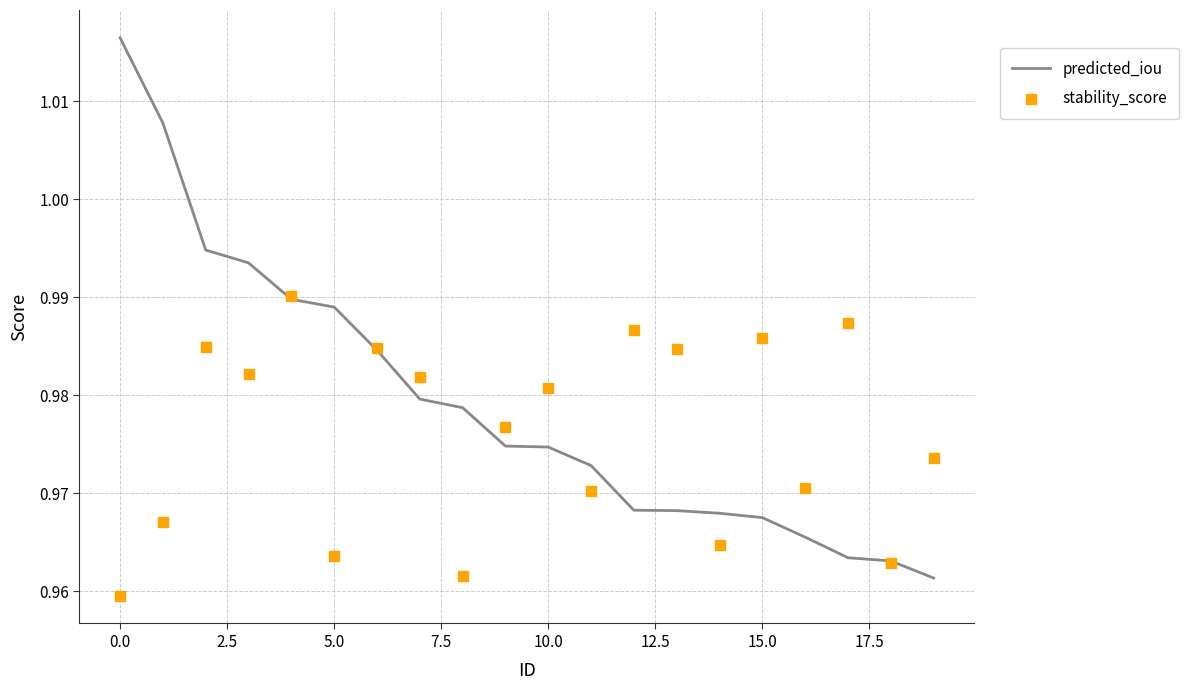

Which series contains the lowest Y value?

stability_score